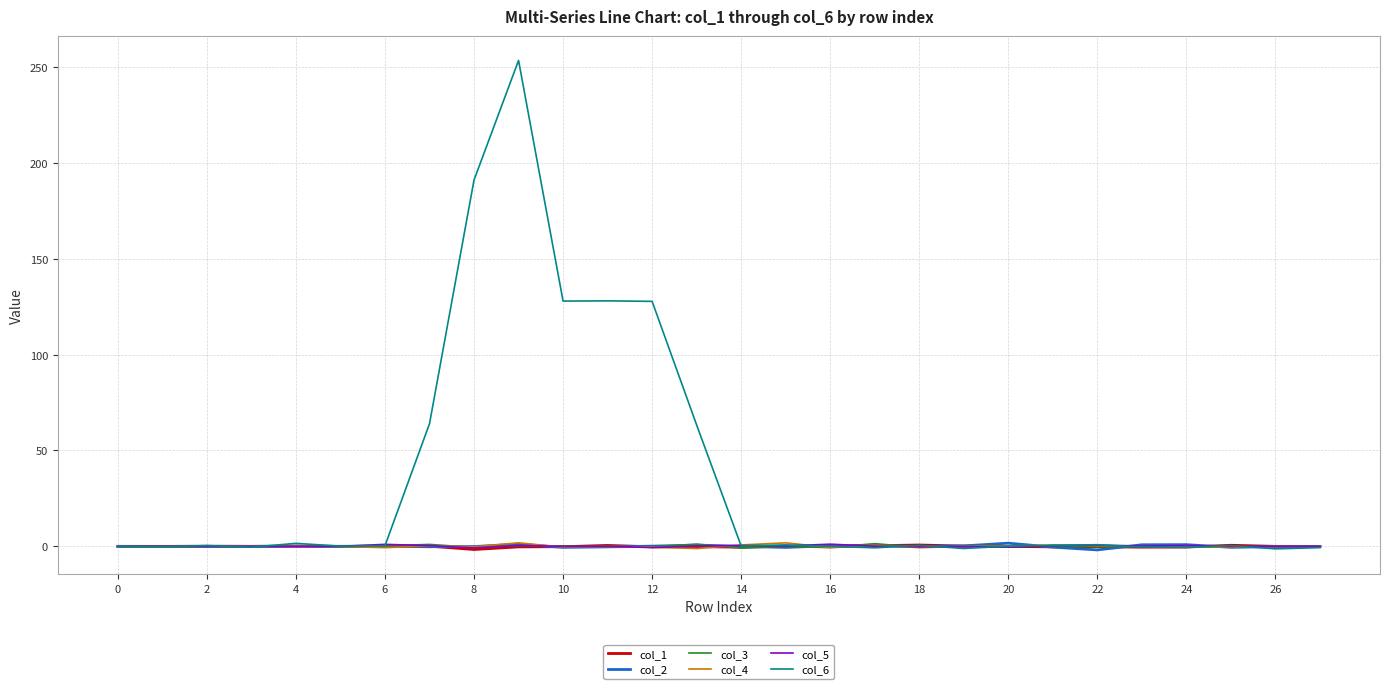

Which series has the largest total across all categories?

col_6